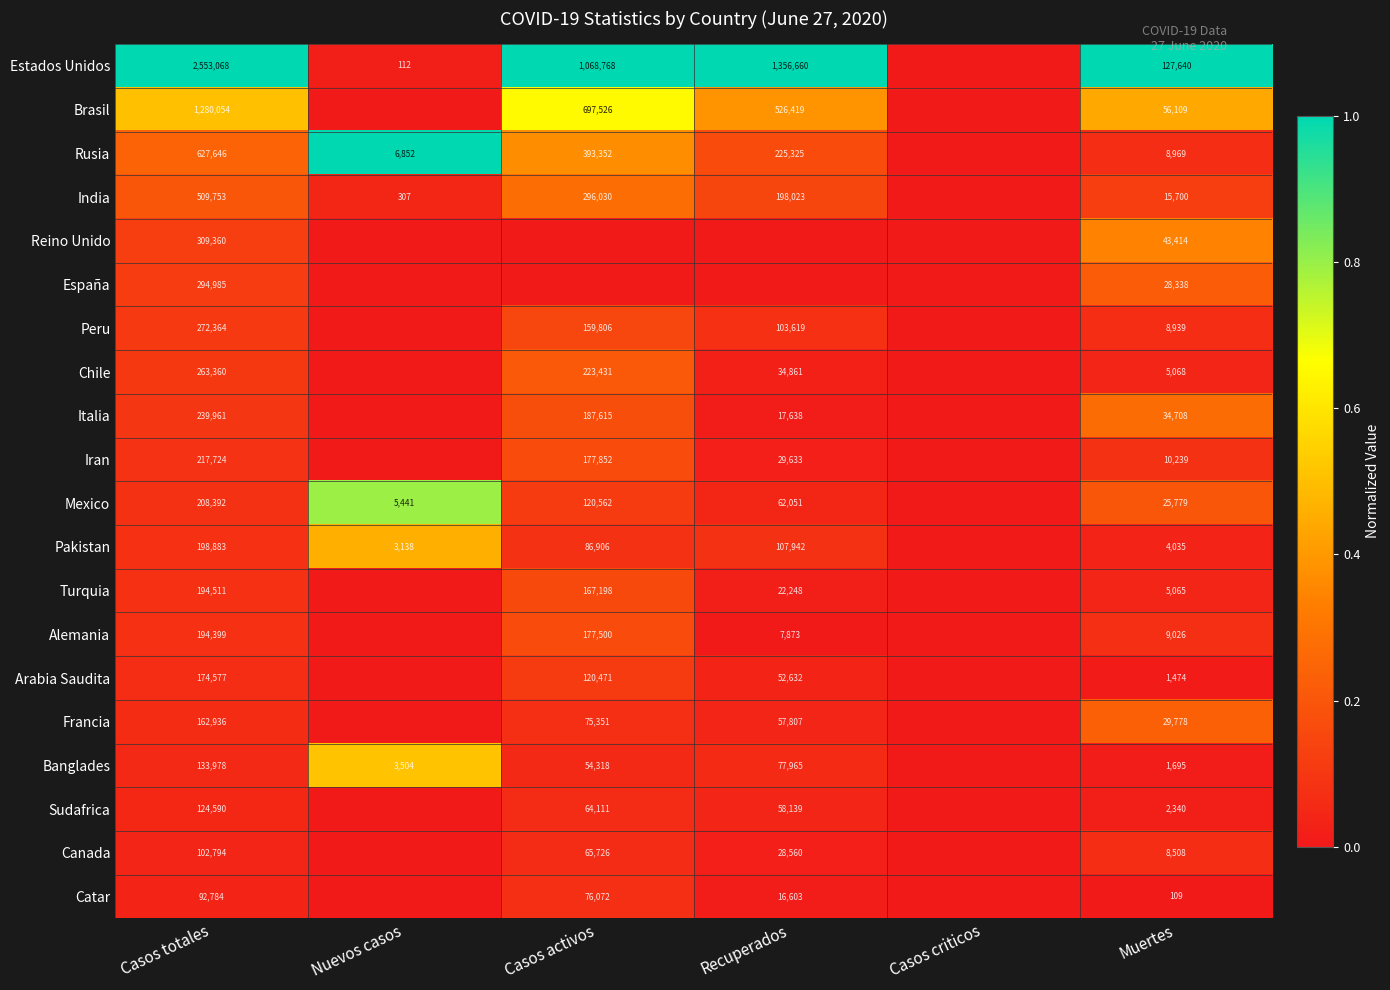

What is the difference between the Mexico values at Casos totales and Casos activos?

87830